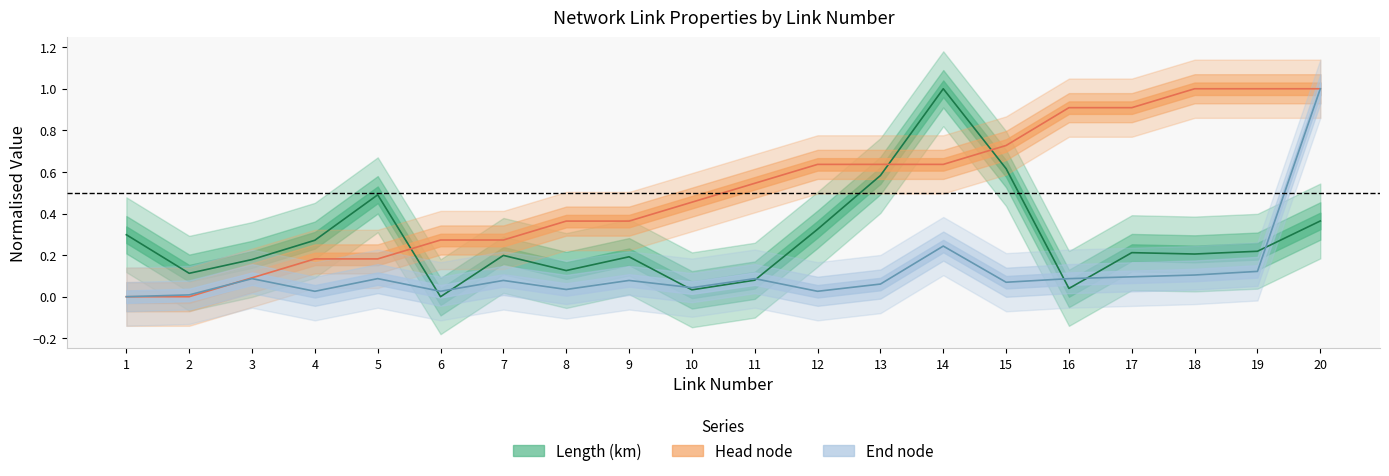

Reading left to right, what are all the values shown in this chart?

Length (km): 0.3	0.1	0.2	0.3	0.5	0.0	0.2	0.1	0.2	0.0	0.1	0.3	0.6	1.0	0.6	0.0	0.2	0.2	0.2	0.4
Head node: 0.0	0.0	0.1	0.2	0.2	0.3	0.3	0.4	0.4	0.5	0.5	0.6	0.6	0.6	0.7	0.9	0.9	1.0	1.0	1.0
End node: 0.0	0.0	0.1	0.0	0.1	0.0	0.1	0.0	0.1	0.0	0.1	0.0	0.1	0.2	0.1	0.1	0.1	0.1	0.1	1.0